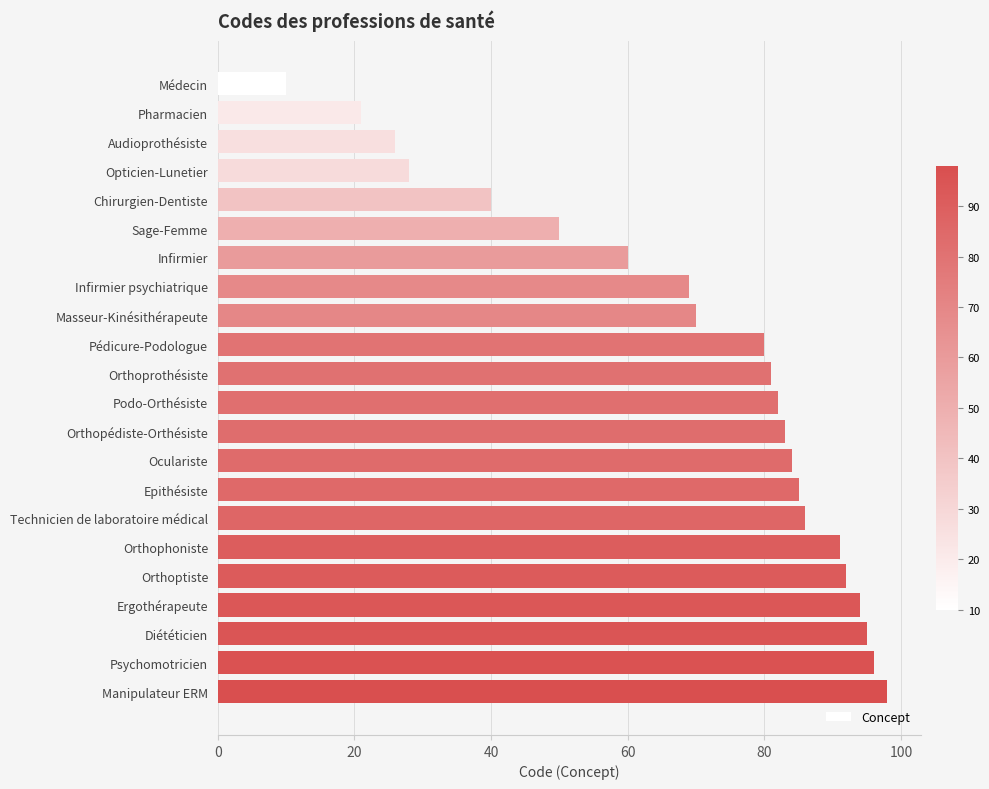

Count the number of categories in the chart.

22